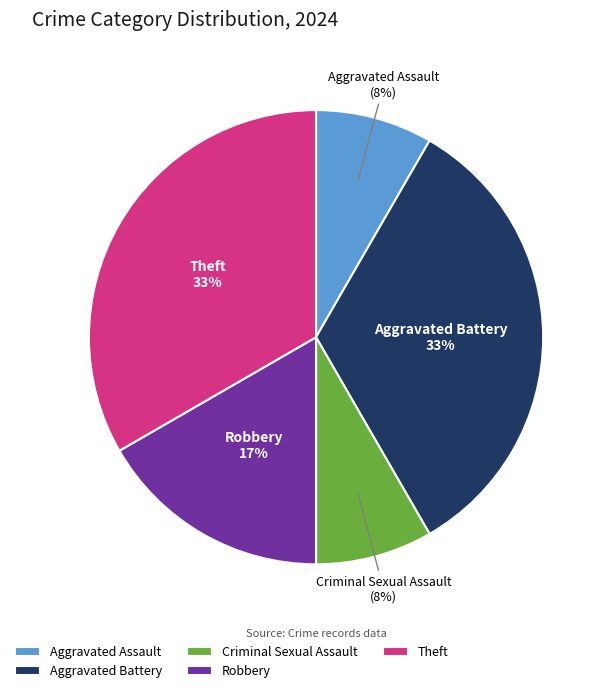

To the nearest percent, what is the average slice percentage?

20%